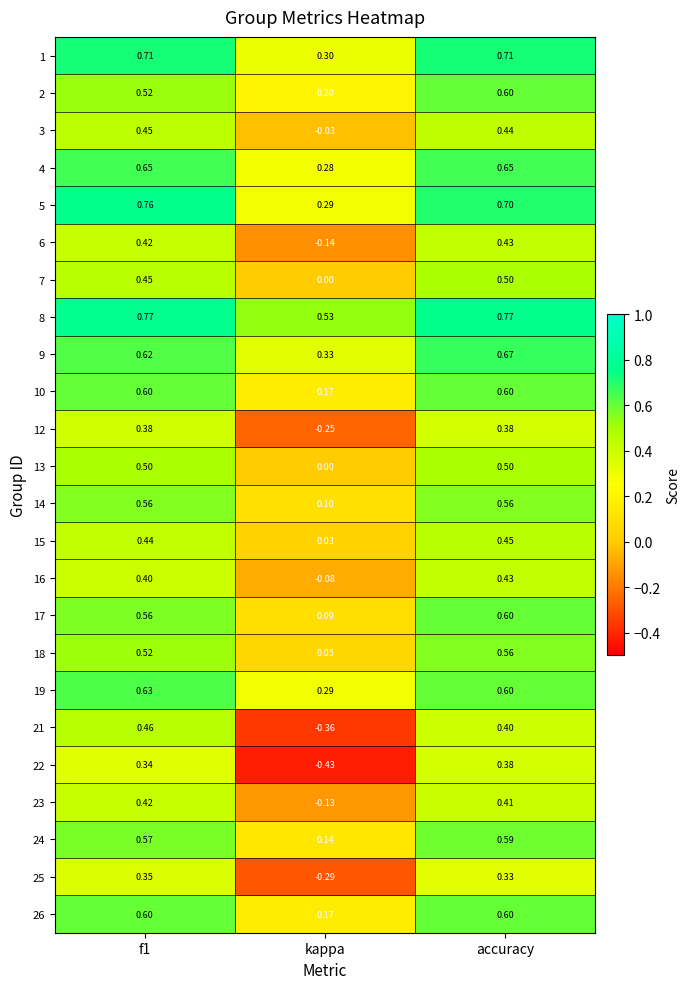

Is the value of 22 at accuracy greater than the value of 2 at kappa?

Yes